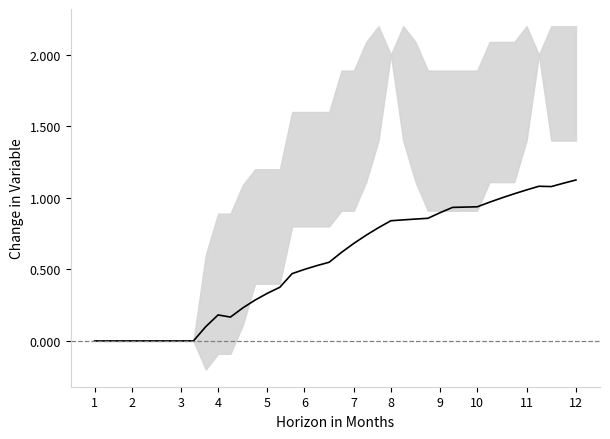

What is the difference between the maximum and minimum values?

1.1